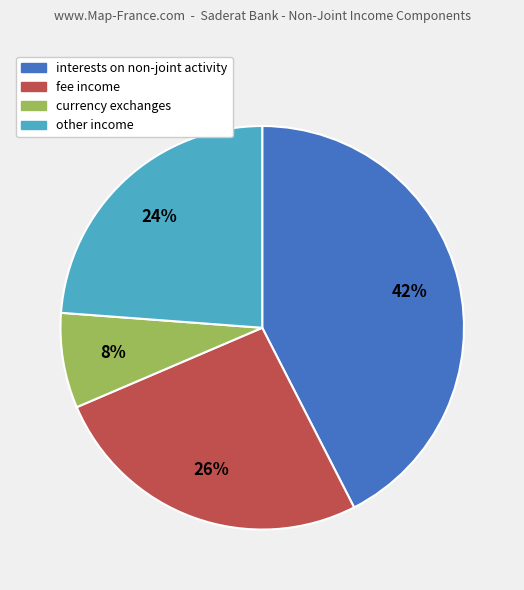

How many segments does this pie chart have?

4